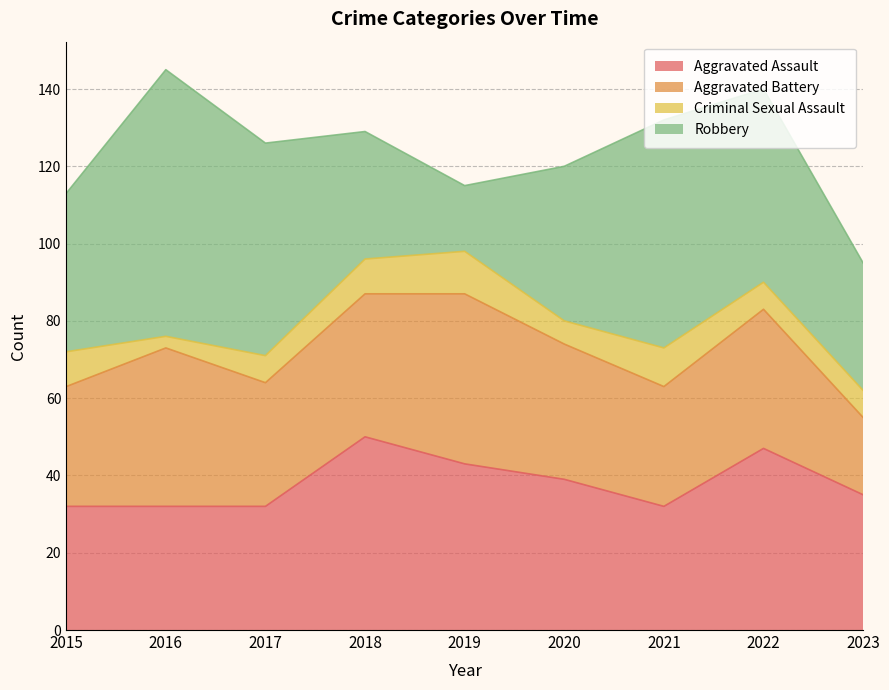

List the labels in order of Aggravated Battery value, smallest first.

2023, 2015, 2021, 2017, 2020, 2022, 2018, 2016, 2019